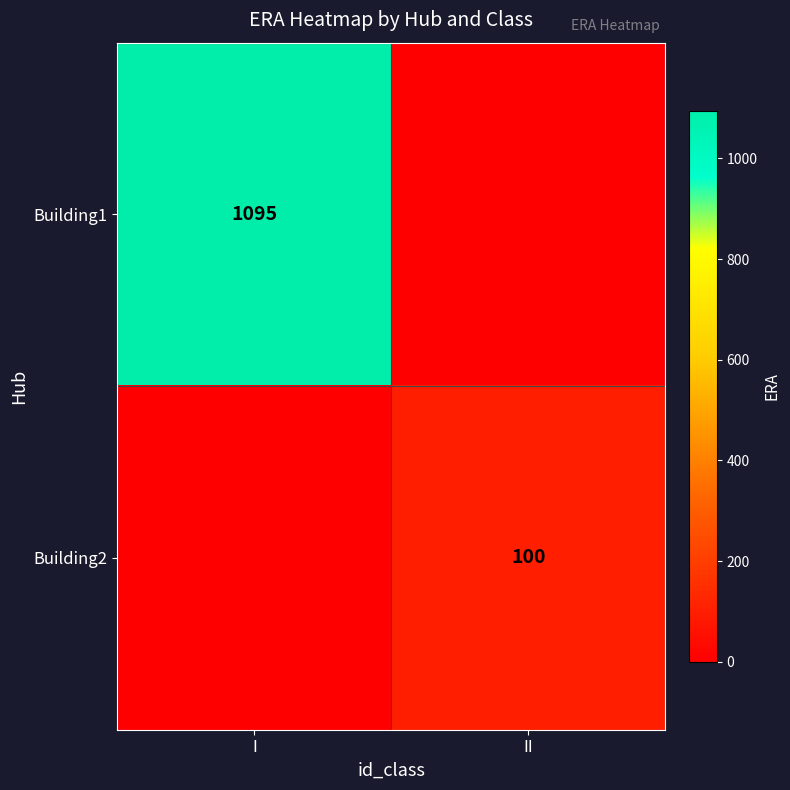

The value of Building1 at I is 1095. True or false?

True